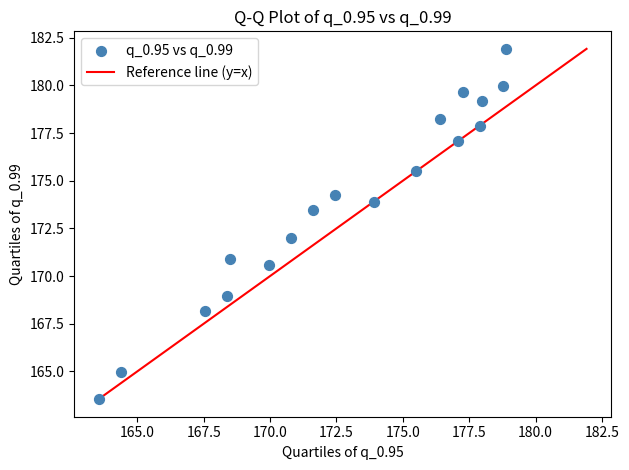

What is the range of Y values (max minus min)?

18.4